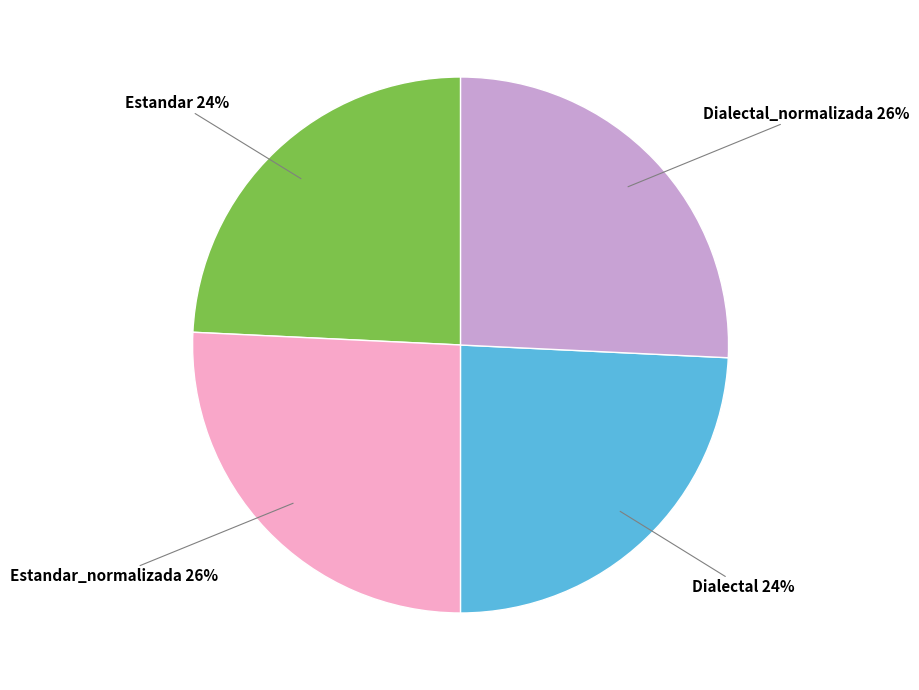

Does any single category account for the majority?

No